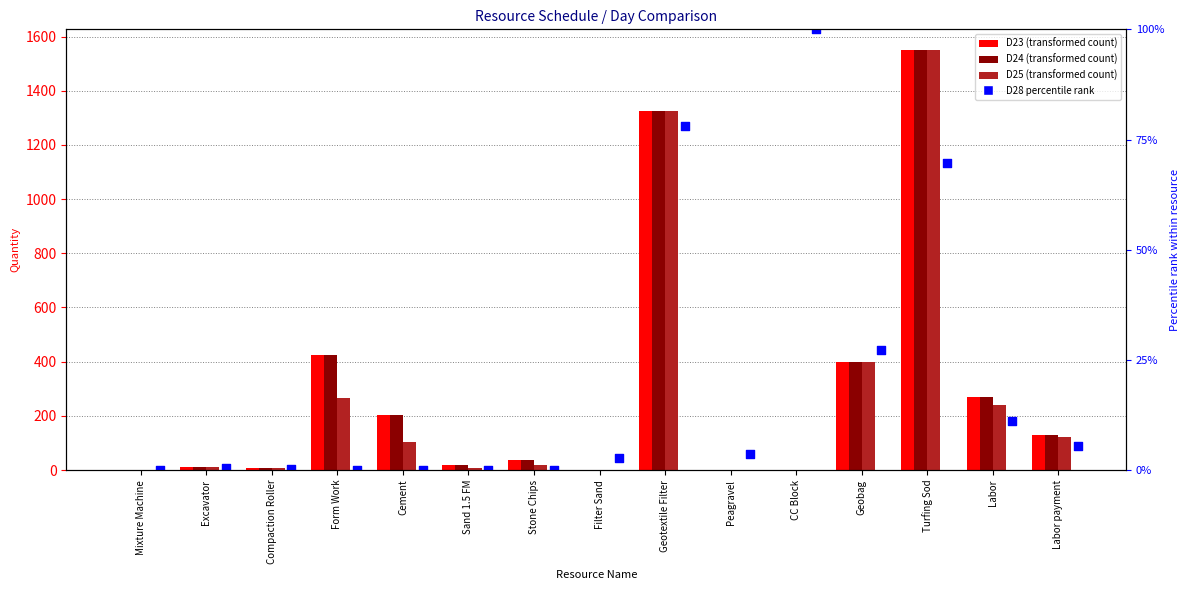

Is the value of D24 at Sand 1.5 FM greater than the value of D28 (percentile) at CC Block?

No